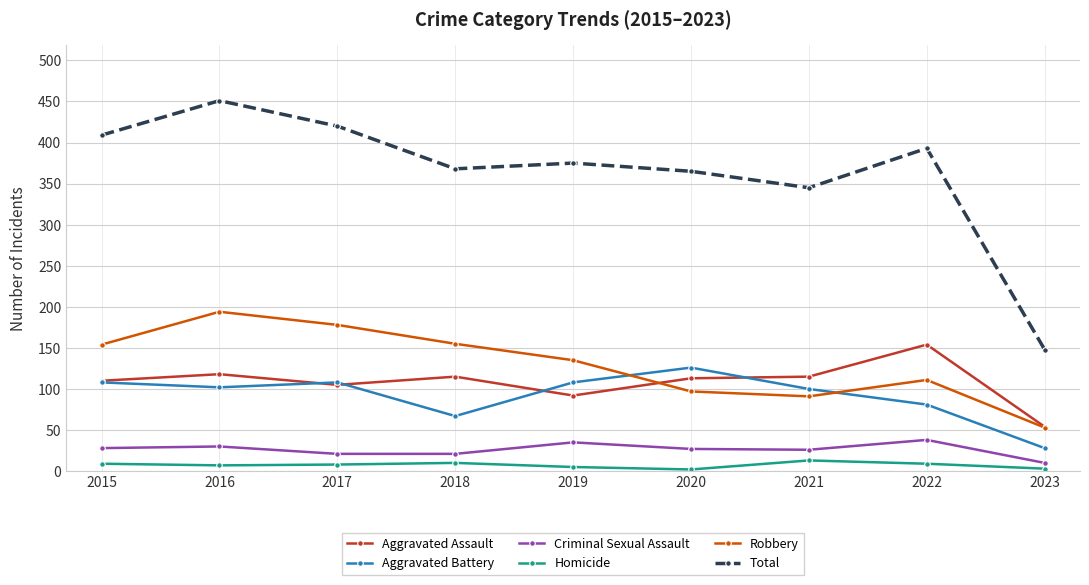

Which label corresponds to the largest value in the chart?

2016